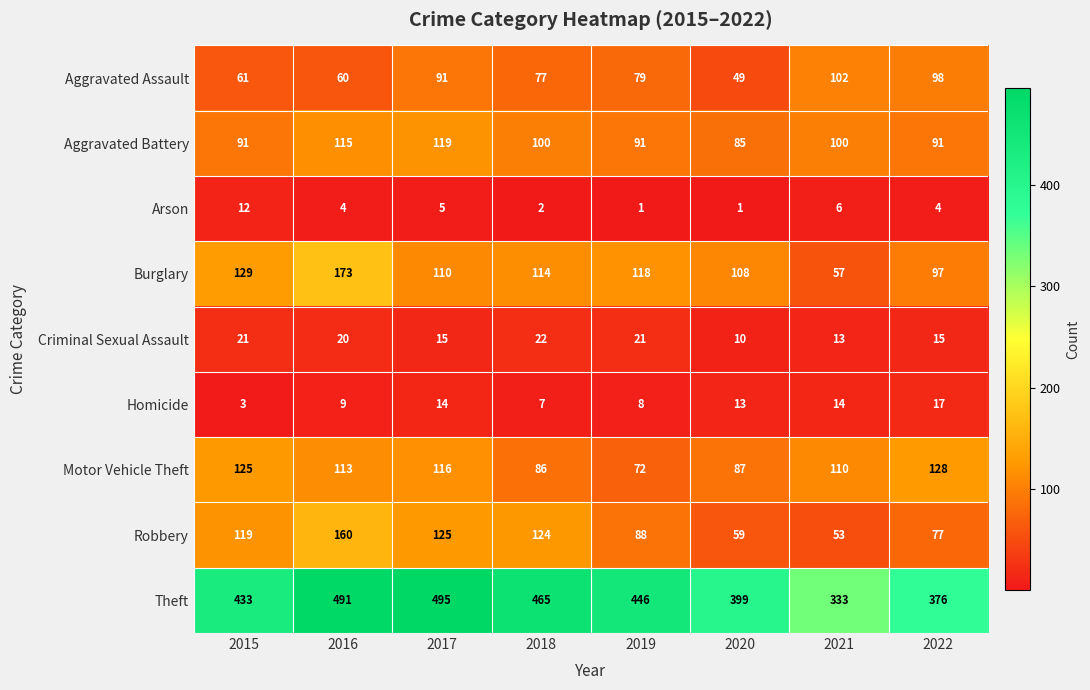

What is the average value of the Robbery series?

101